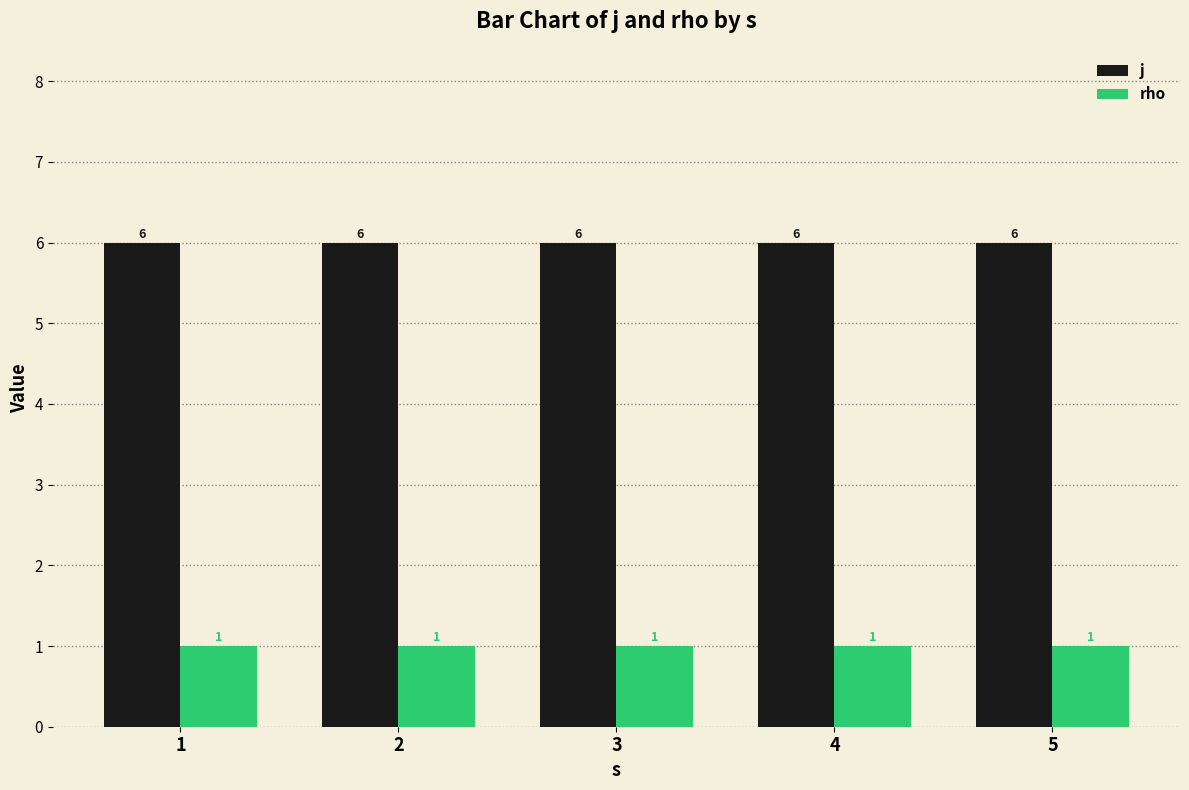

Reading left to right, list all the values displayed in this chart.

j: 6	6	6	6	6
rho: 1	1	1	1	1